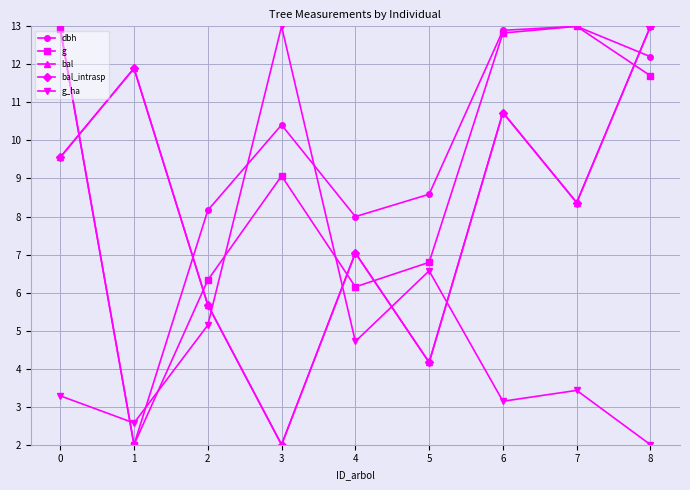

What is the average value of the bal series?

8.0